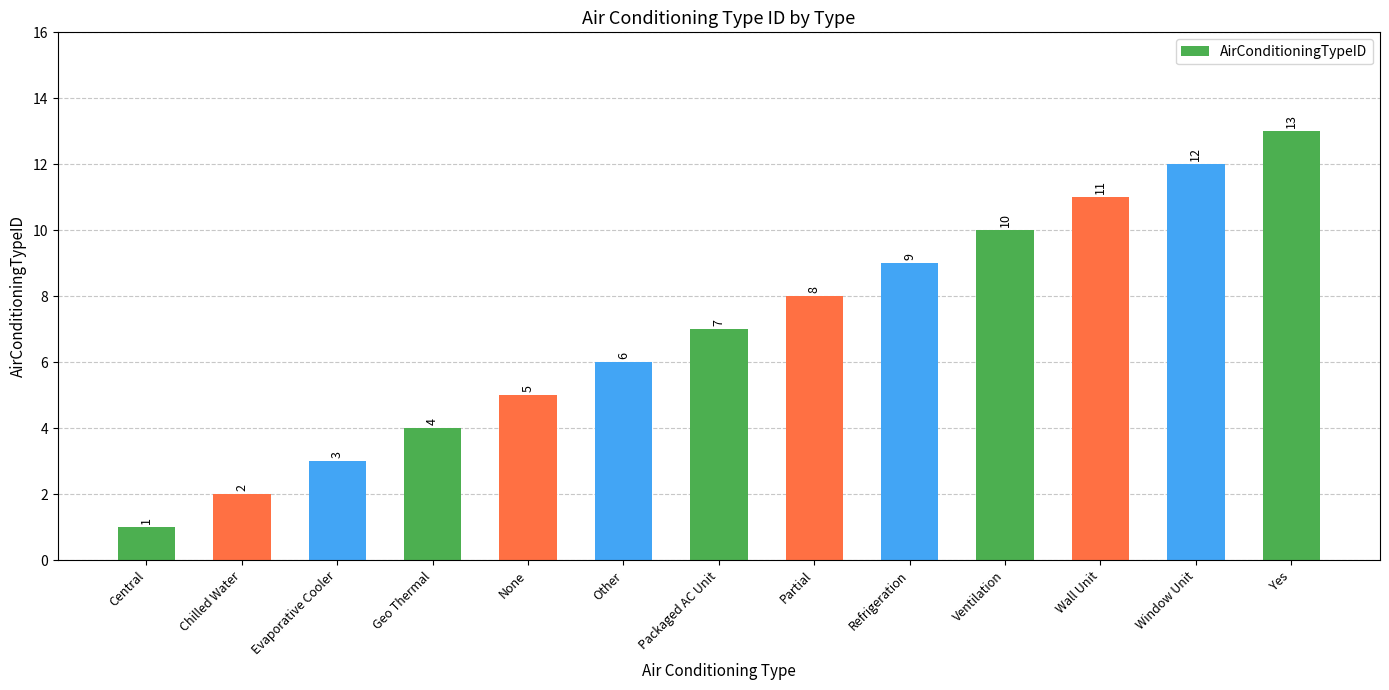

What is the average value?

7